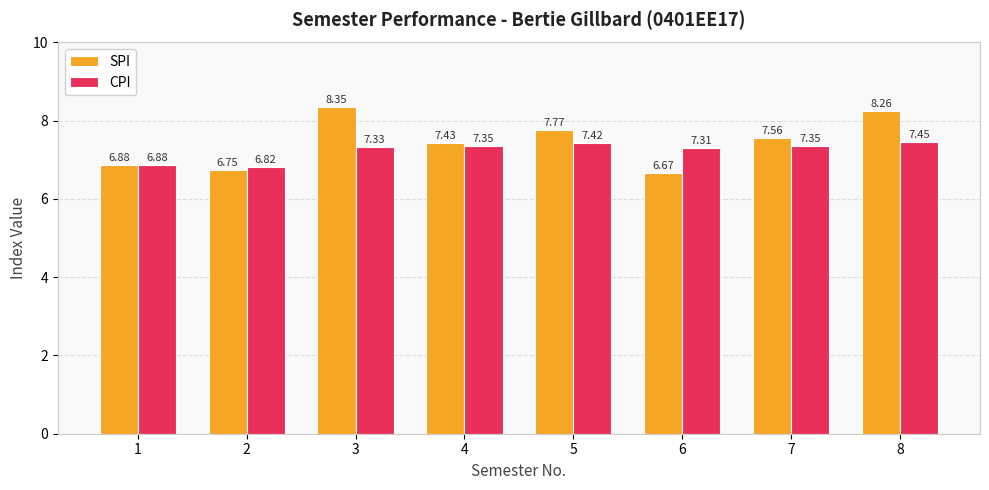

Which series has the widest spread of values?

SPI